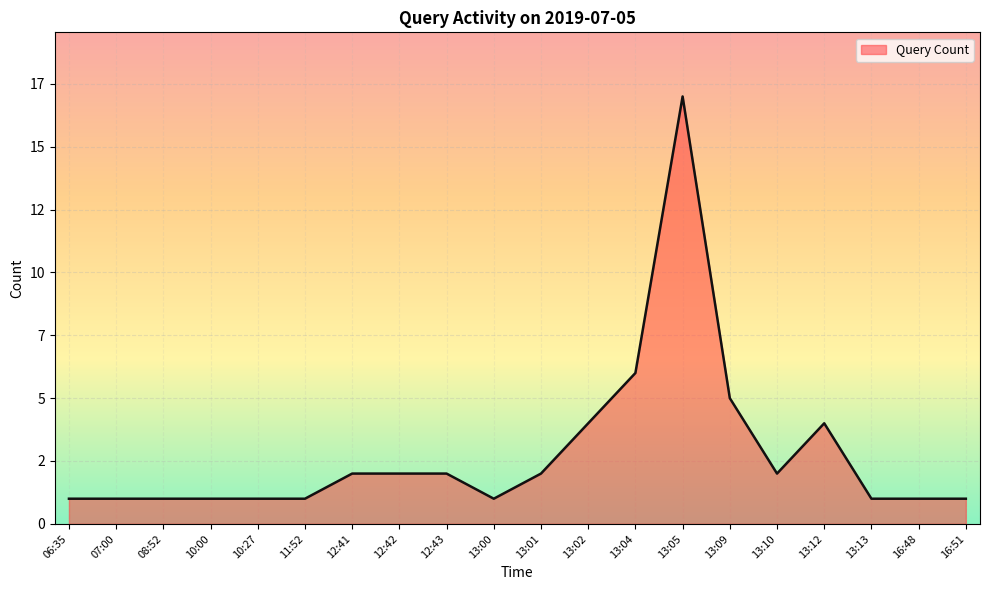

Does the chart display data point markers on the line(s)?

No